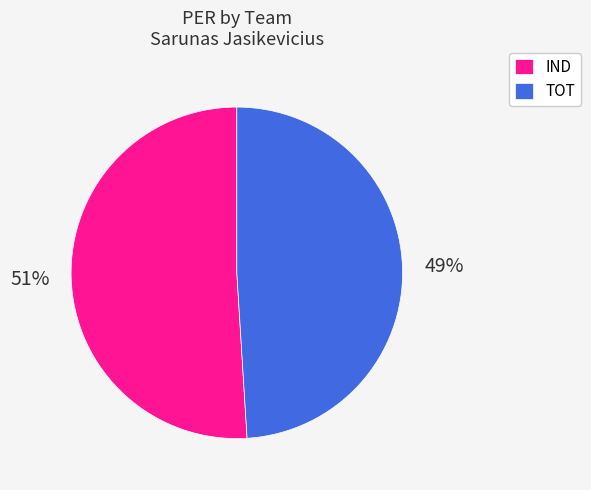

To the nearest percent, what is the difference between the IND and TOT slice percentages?

2%